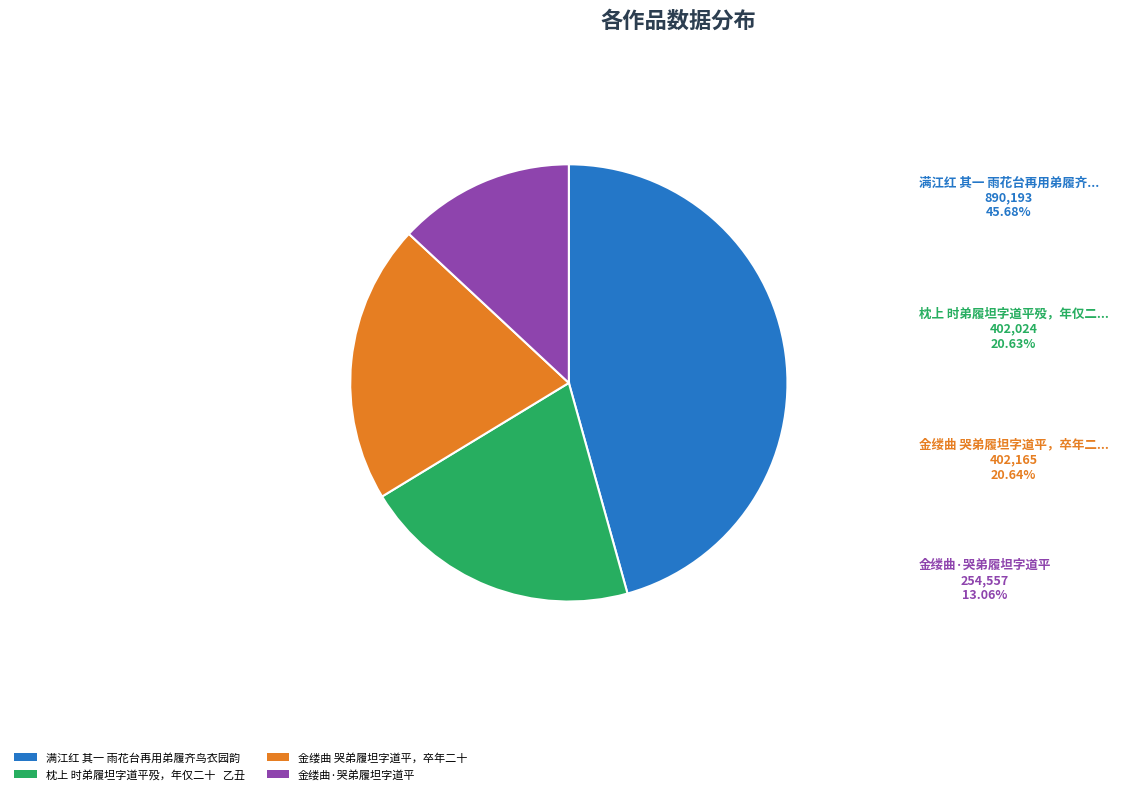

The 金缕曲·哭弟履坦字道平 slice represents 1% of the pie. True or false?

False